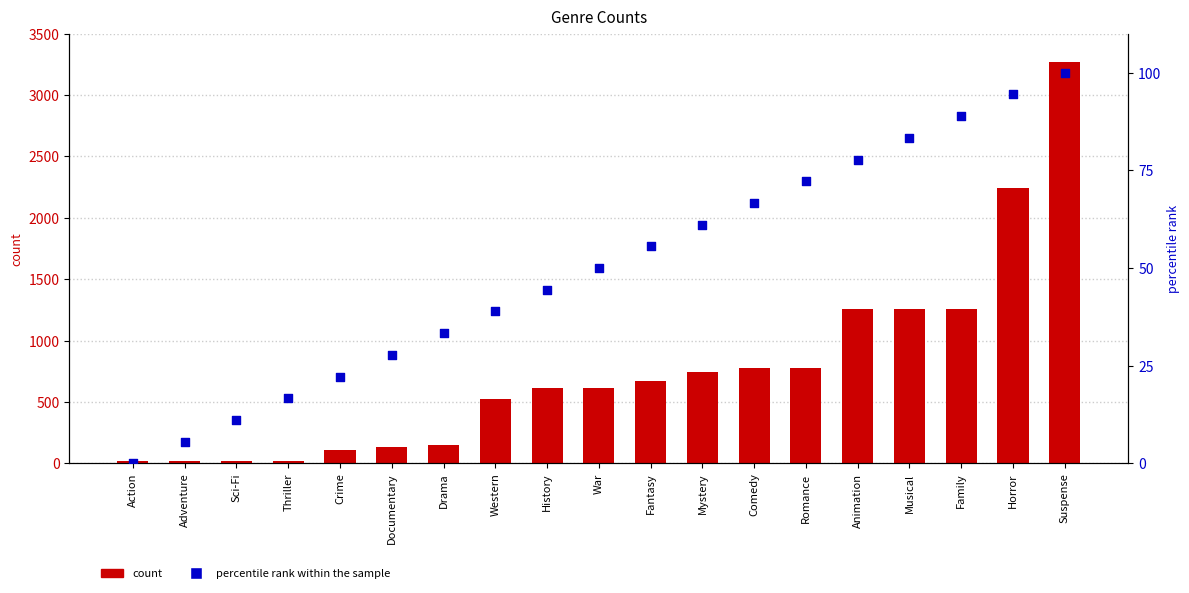

Which series has the largest total across all categories?

col_0